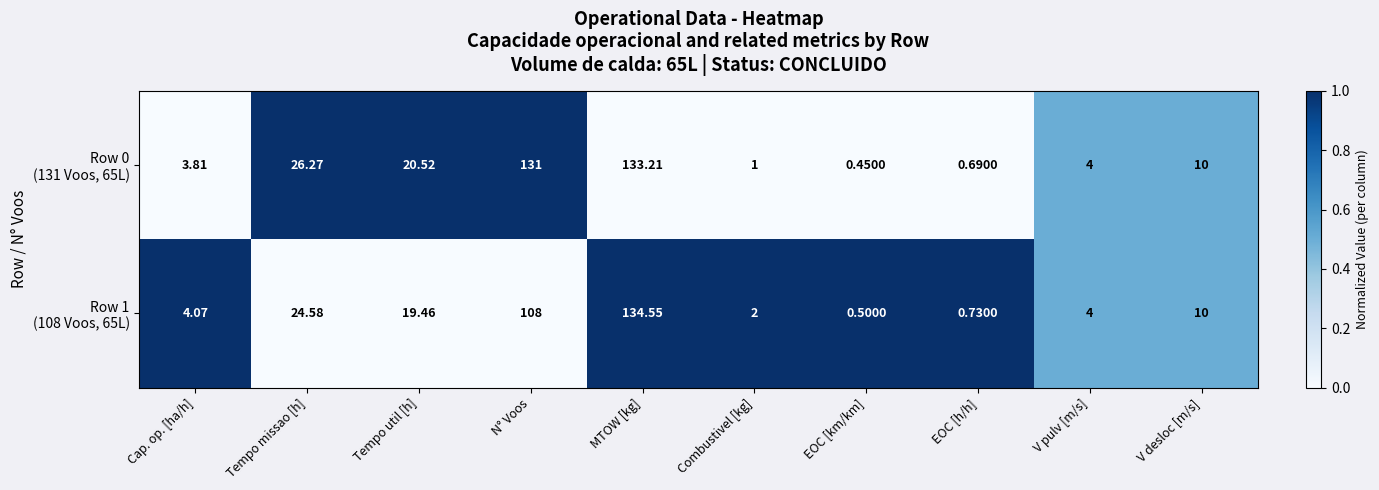

At which category is the sum across all series the highest?

MTOW [kg]